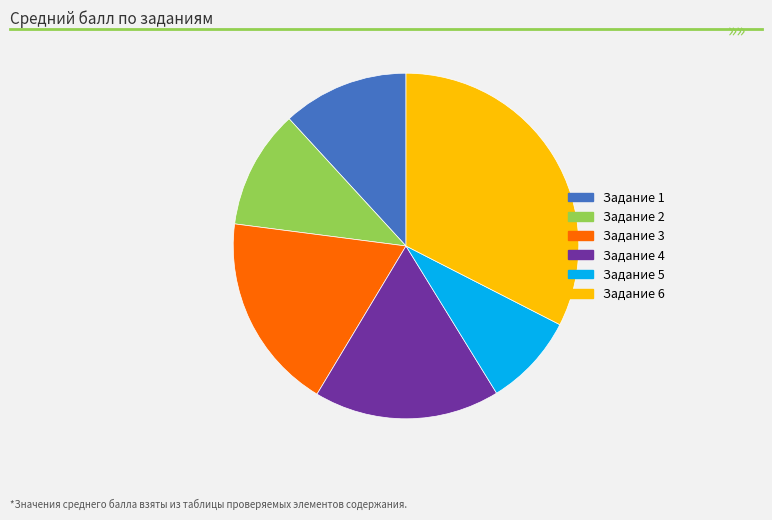

Does any single category account for the majority?

No